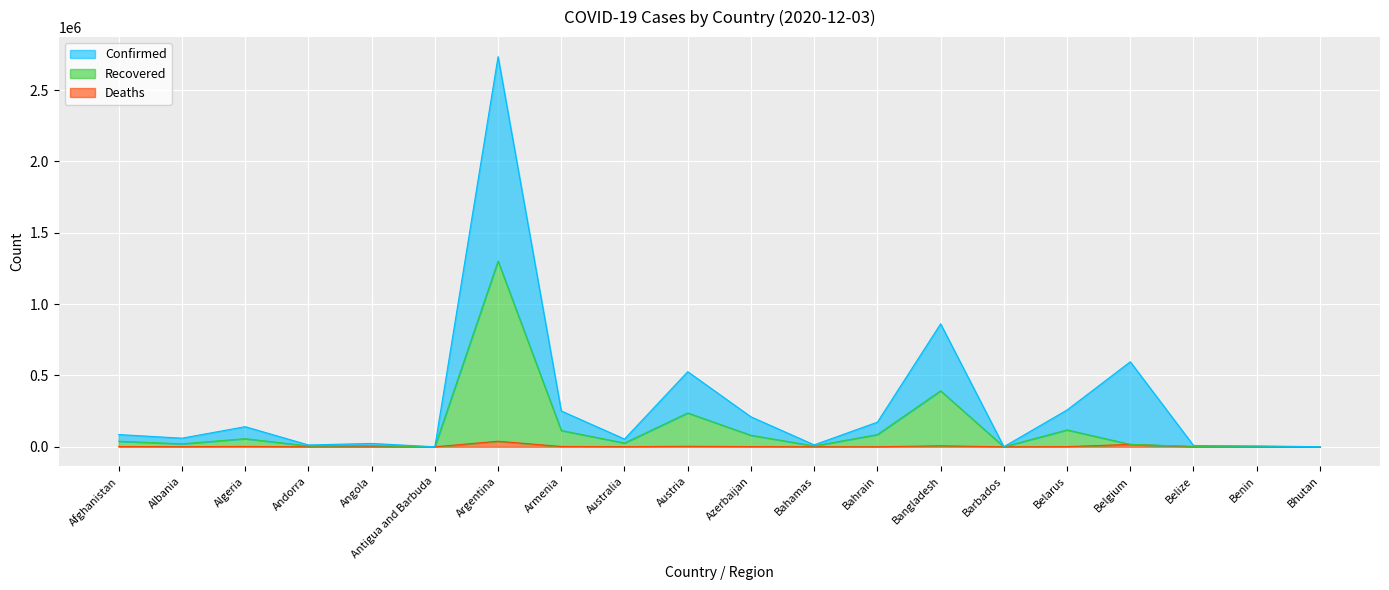

List the series in order of their overall mean, highest first.

Confirmed, Recovered, Deaths